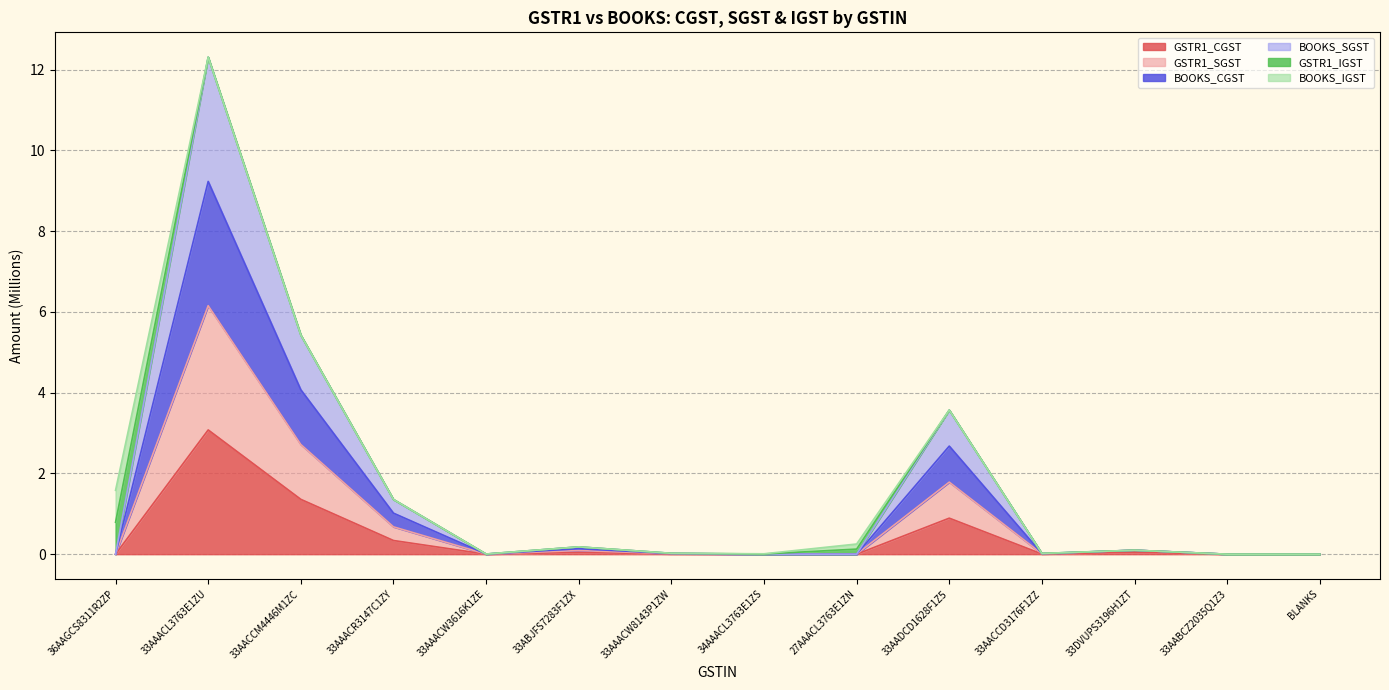

Does the chart display data point markers on the line(s)?

No